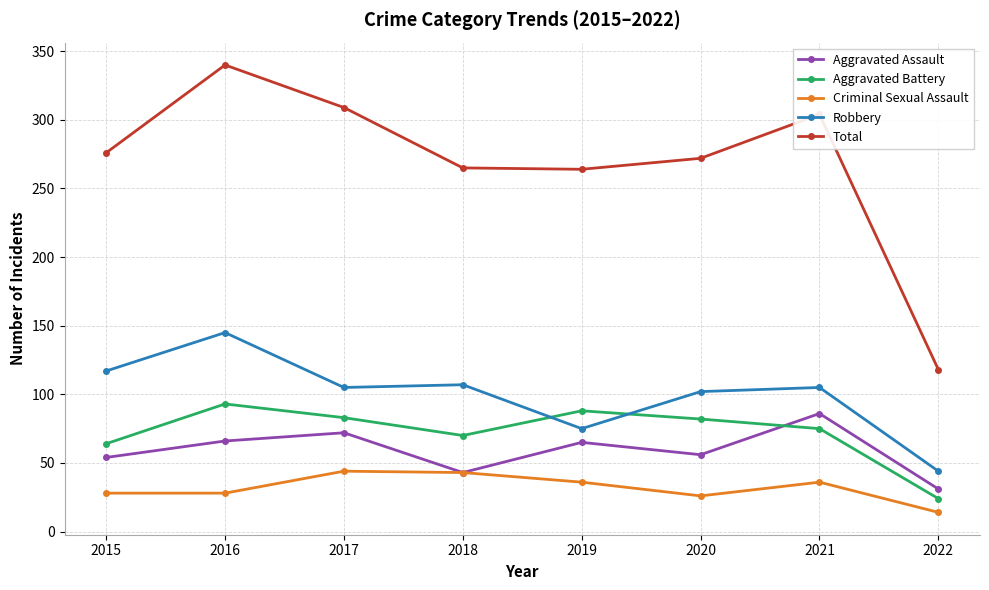

What is the lowest value of the Aggravated Assault series?

31